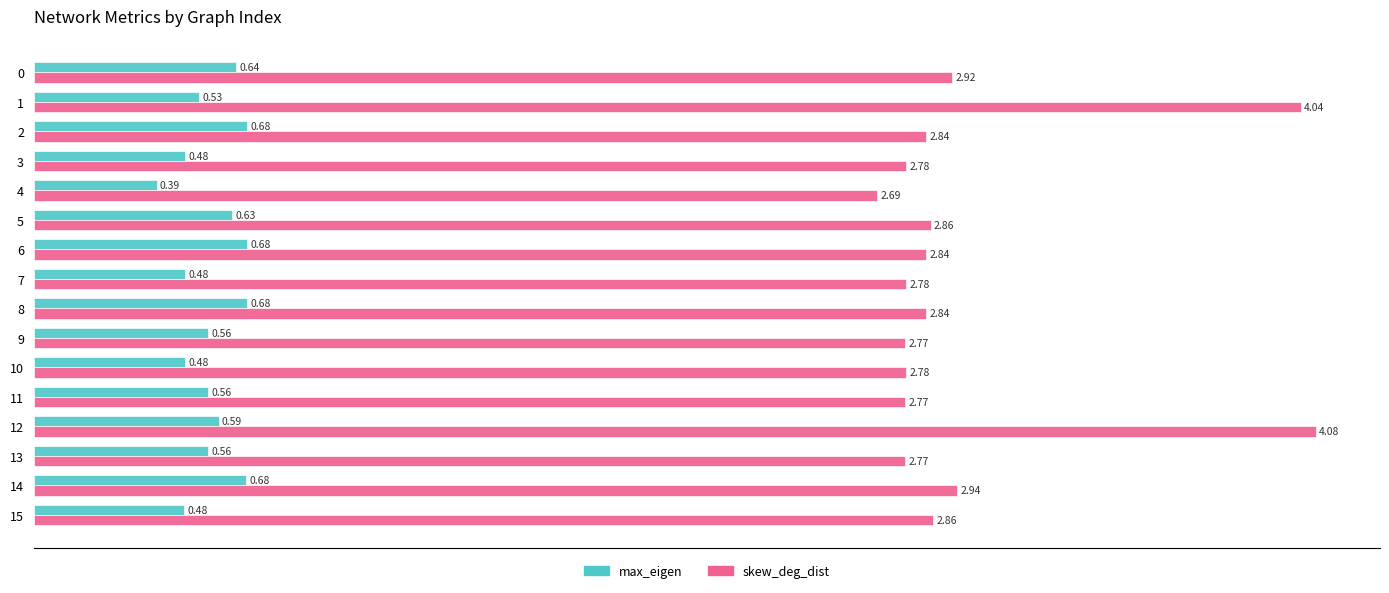

What is the difference between the second highest and second lowest values in the skew_deg_dist series?

1.3